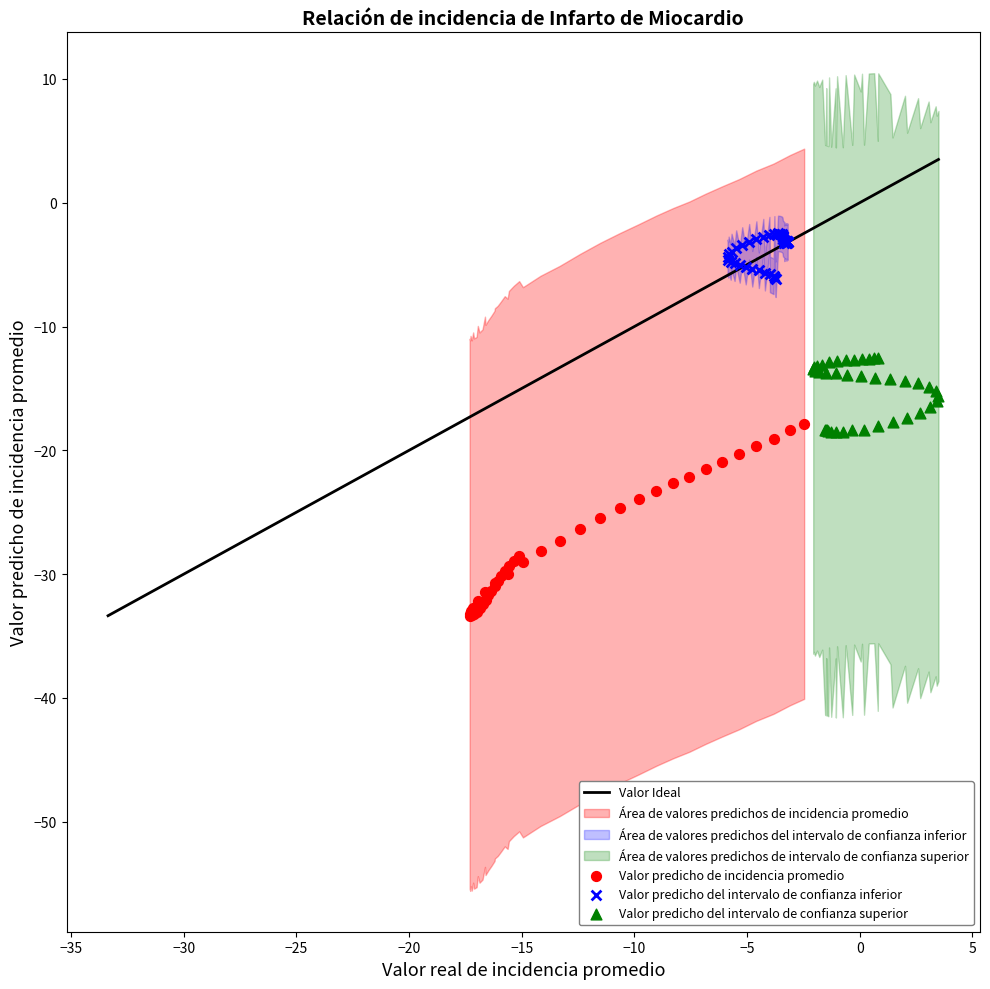

Which series contains the lowest Y value?

Valor predicho de incidencia promedio